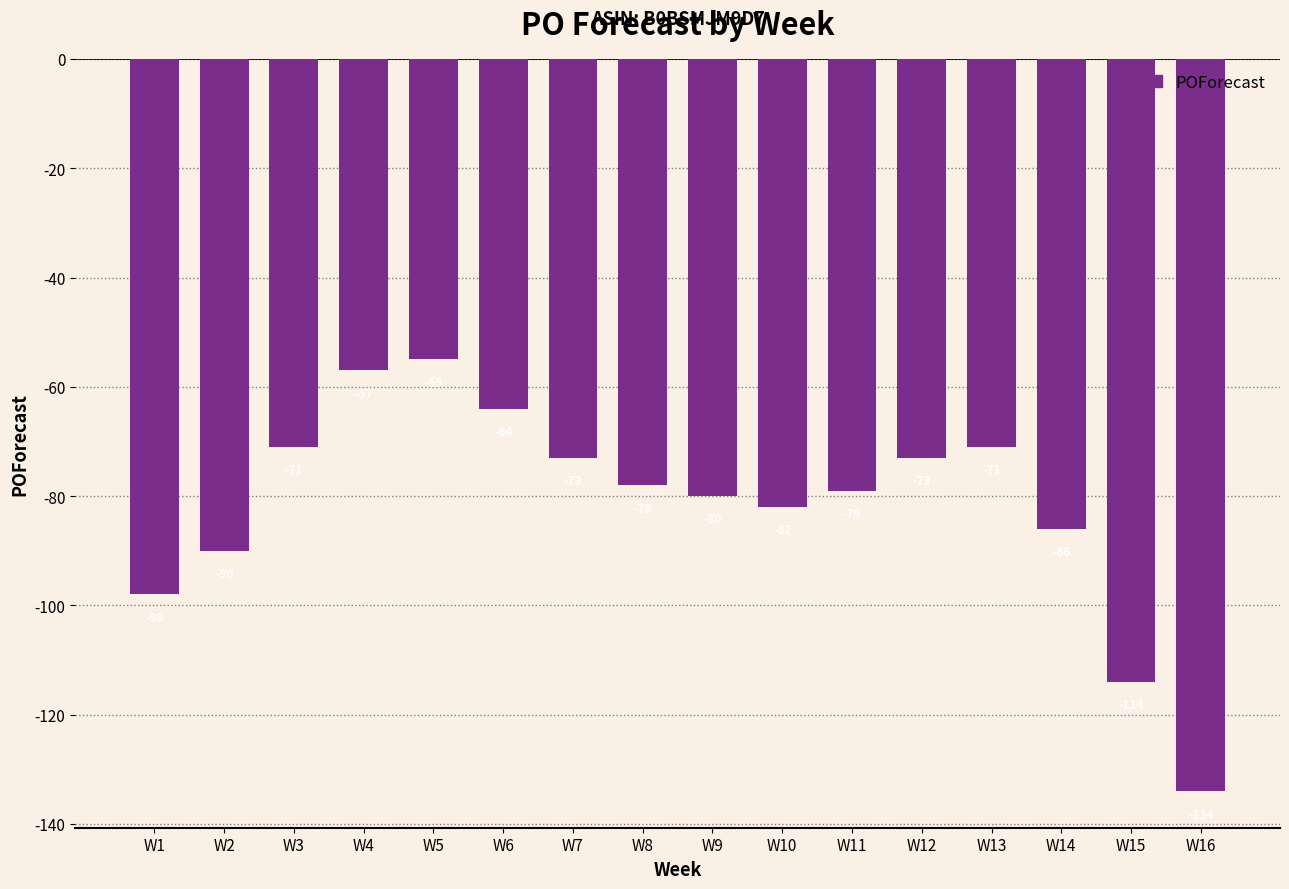

At which label does the data first exceed -78?

W3